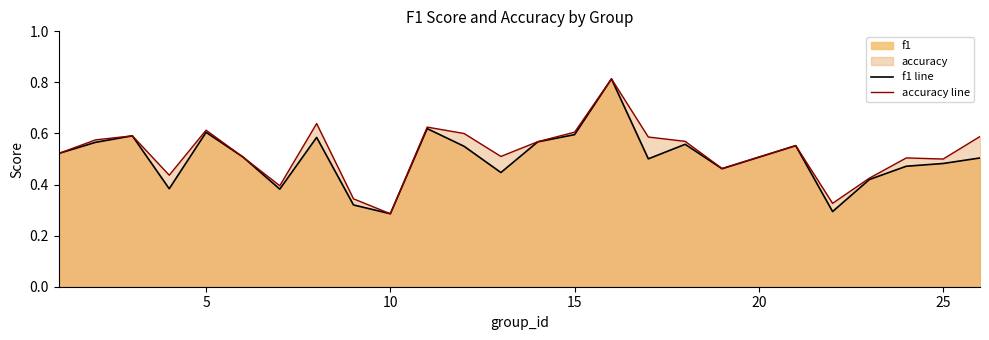

What is the sum of all accuracy line values?

13.1